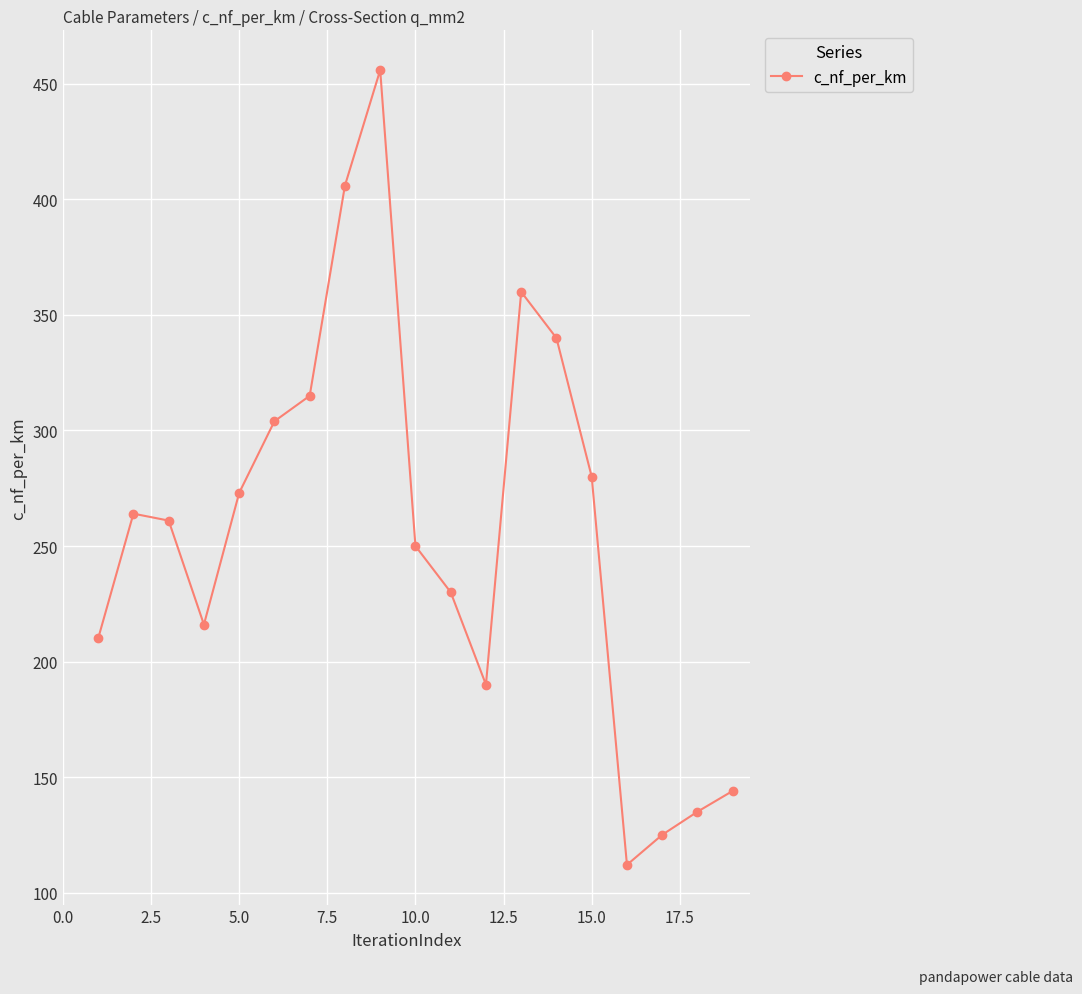

How many points are lower than both their immediate neighbors (excluding endpoints)?

3